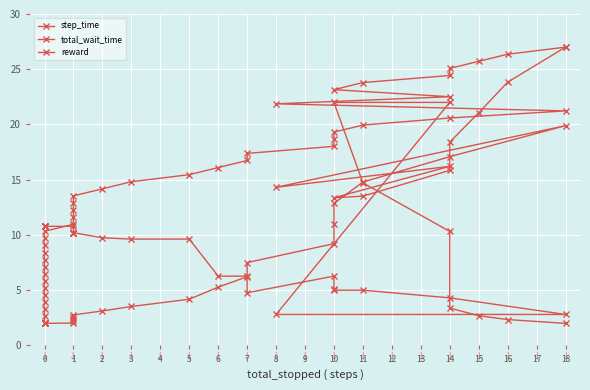

How many interior local valleys does the total_wait_time series have?

2